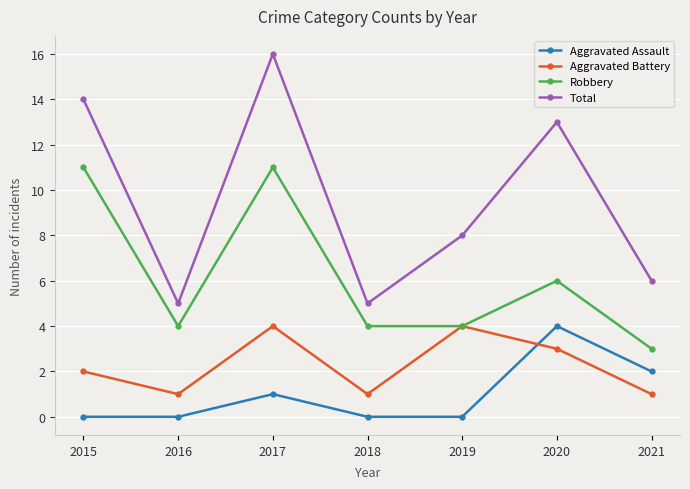

Count the number of categories in the chart.

7